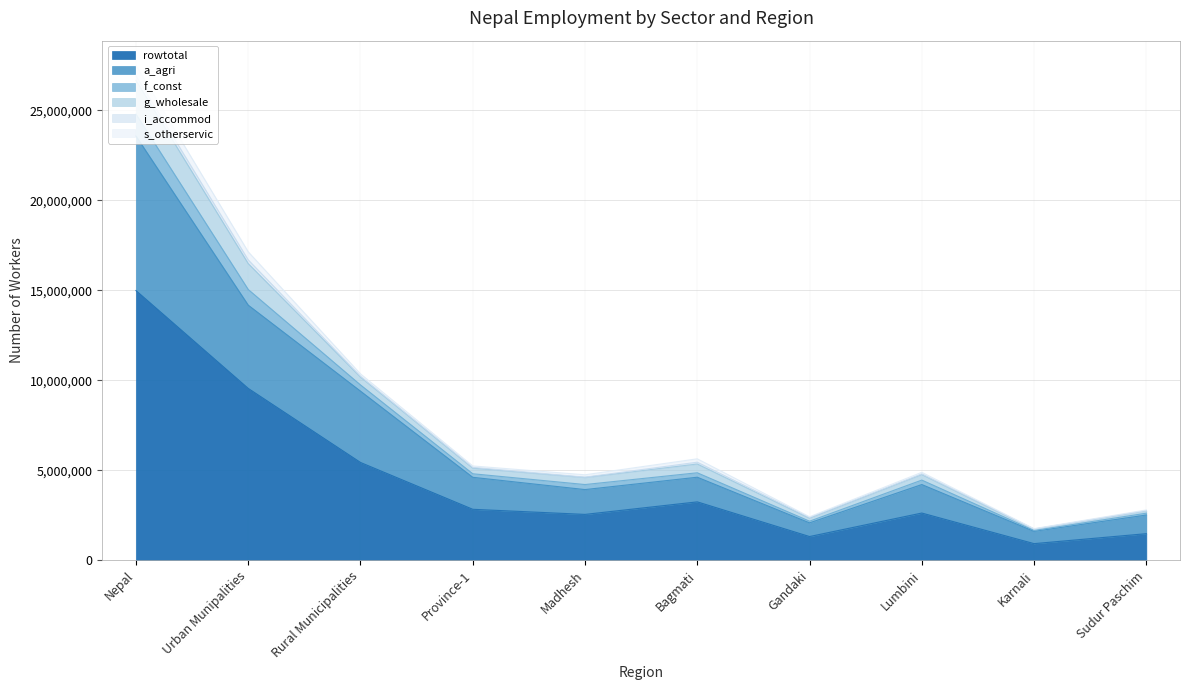

At which label is f_const closest to 14624731?

Urban Munipalities